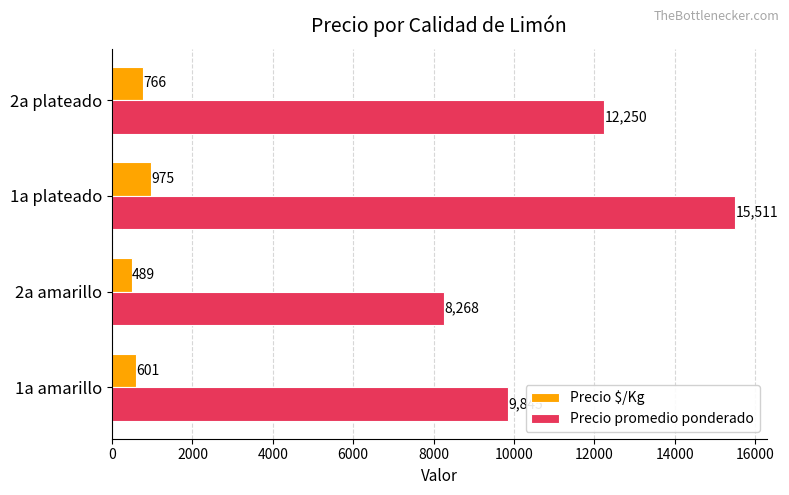

The Precio promedio ponderado series shows 6472 at 2a plateado. True or false?

False